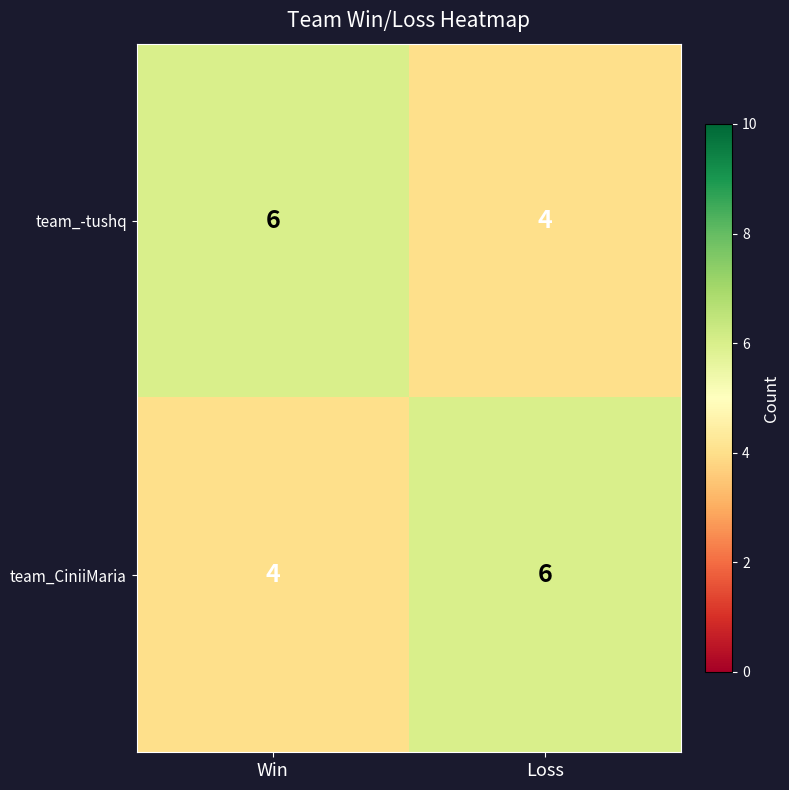

What is the average value of the team_CiniiMaria series?

5